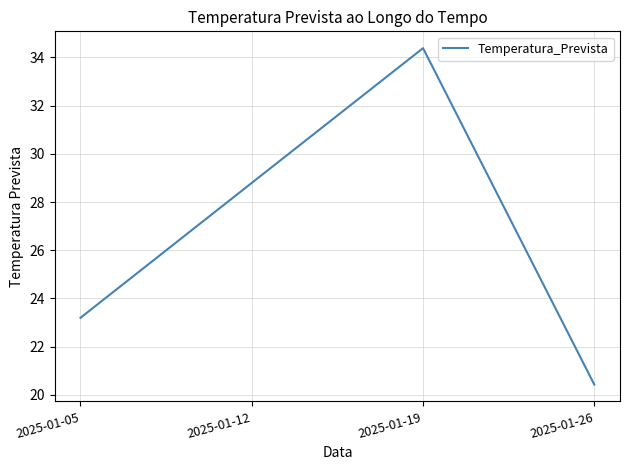

List the labels in order of value, smallest first.

2025-01-26, 2025-01-05, 2025-01-12, 2025-01-19